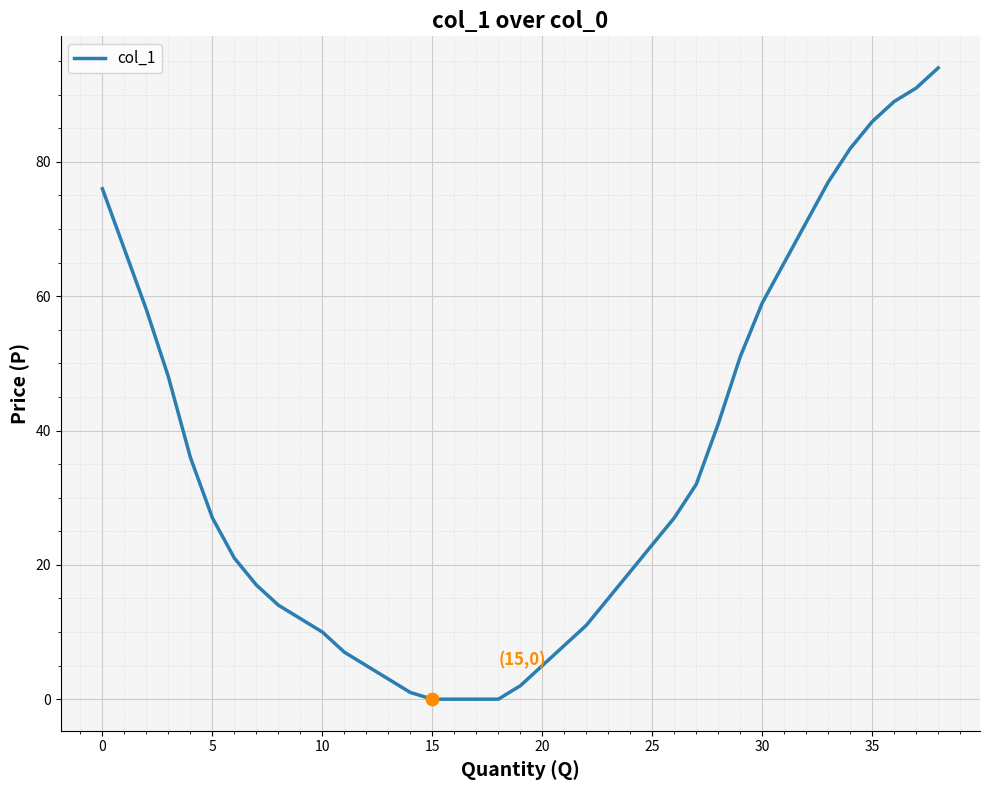

What is the difference between the maximum and minimum values?

94